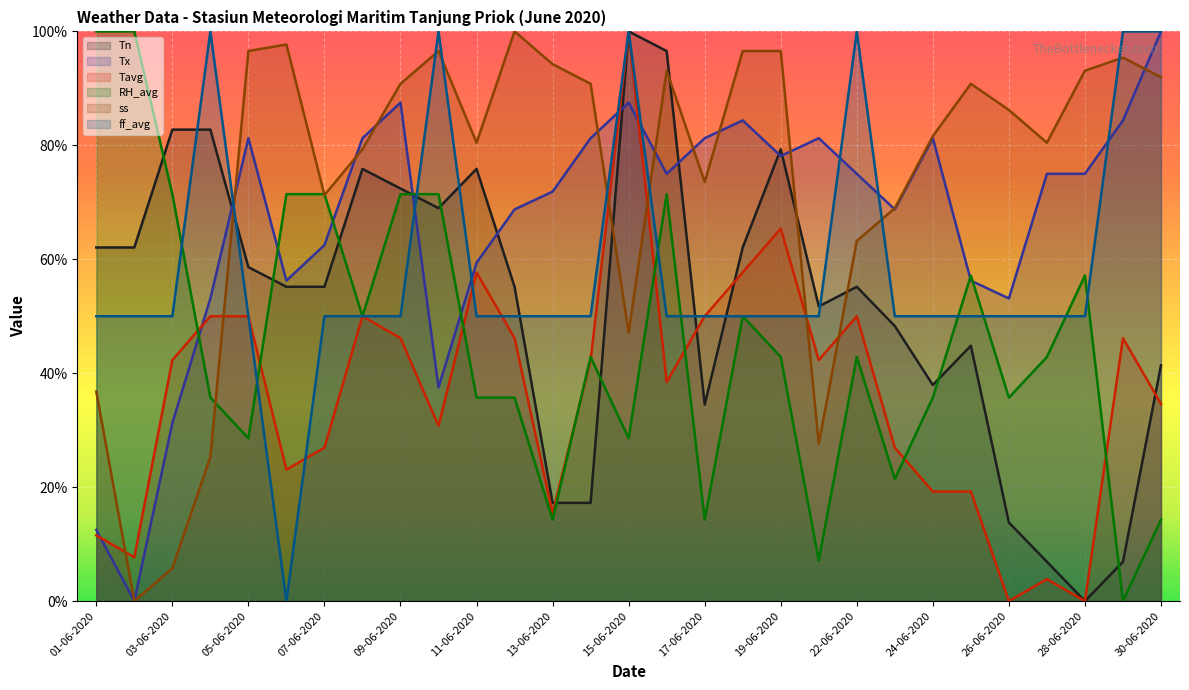

How many values in the Tn series are below 55?

12